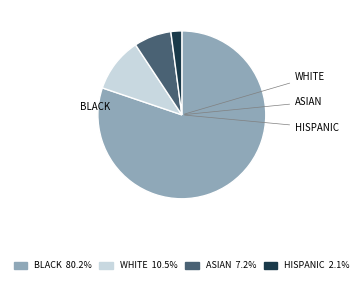

Is there any slice that represents more than half of the pie?

Yes